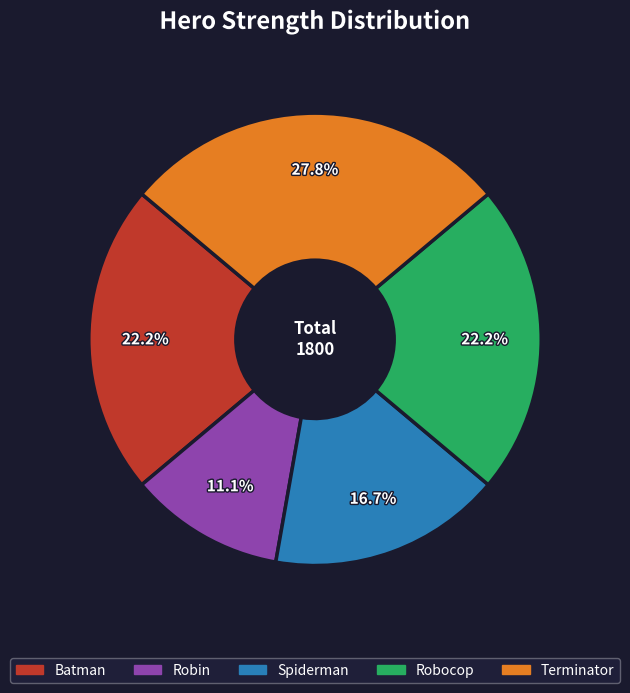

Between Robocop and Spiderman, which is larger?

Robocop